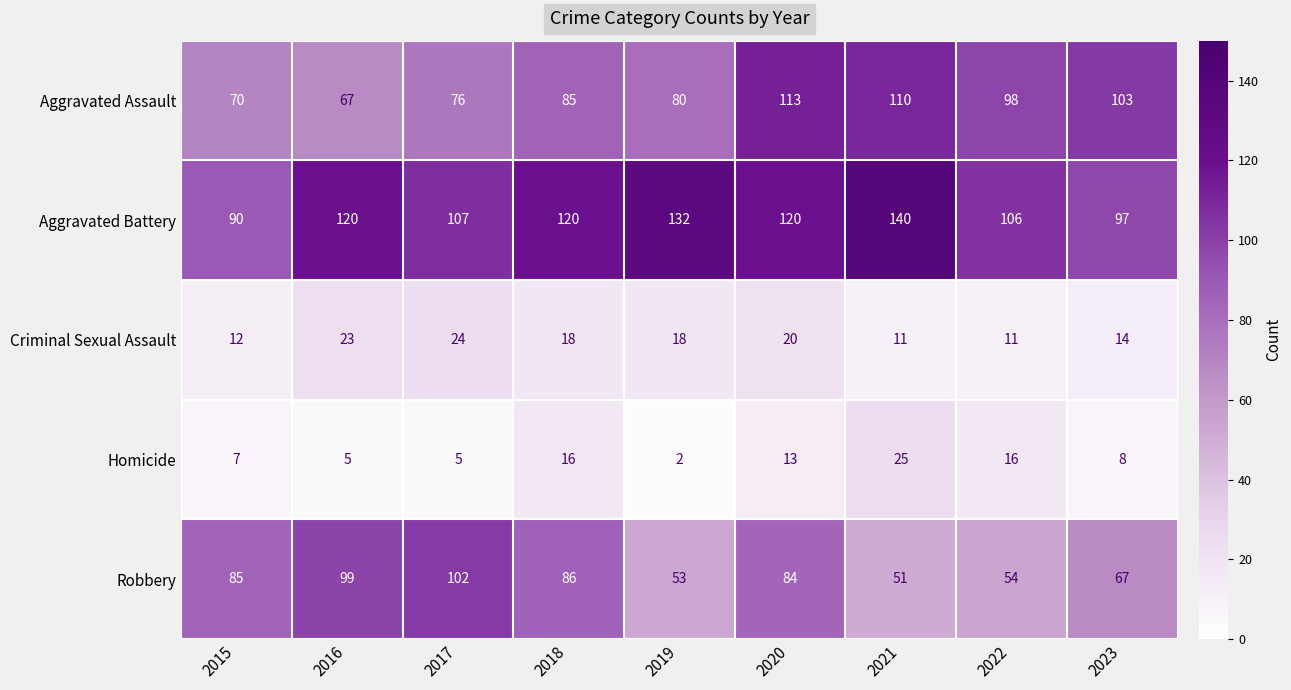

Which series has the largest total across all categories?

Aggravated Battery